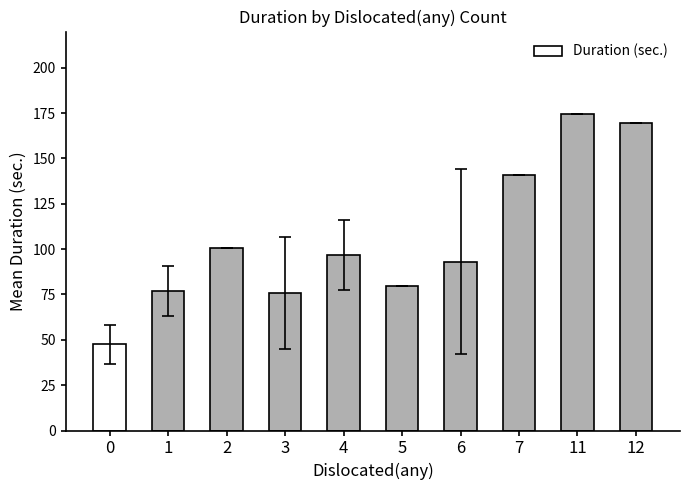

Is it true that the value at 6 is 93.2?

True